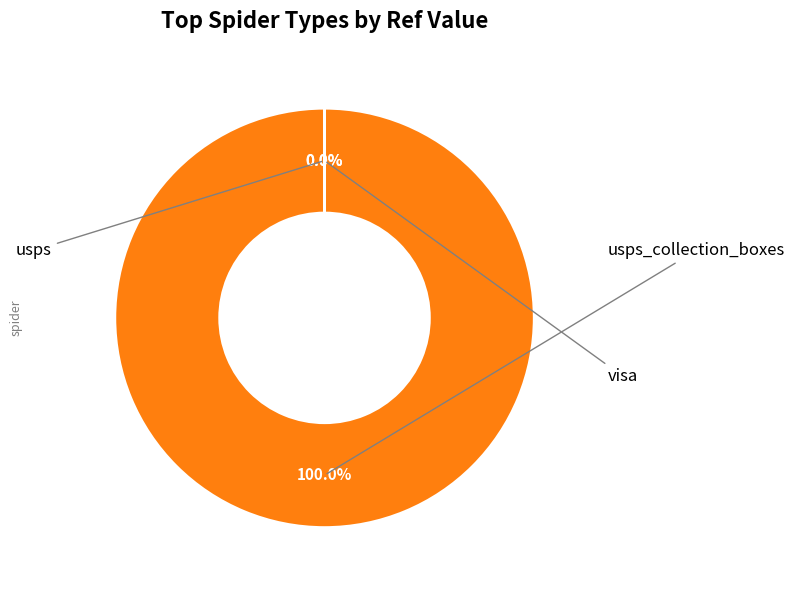

To the nearest percent, what is the difference between the largest and smallest slice percentages?

100%